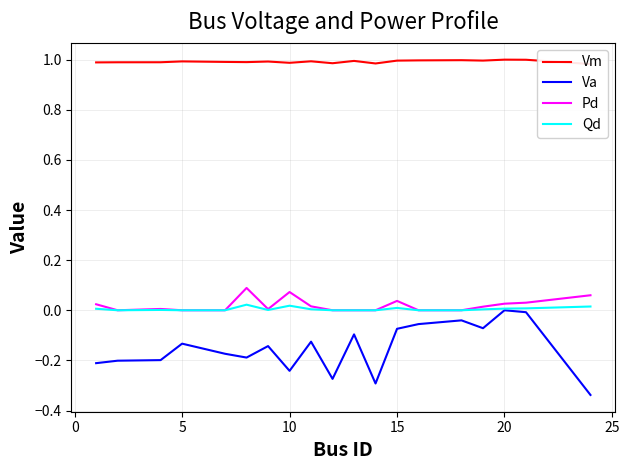

What is the value of the Va point at the 4th from the left?

-0.1